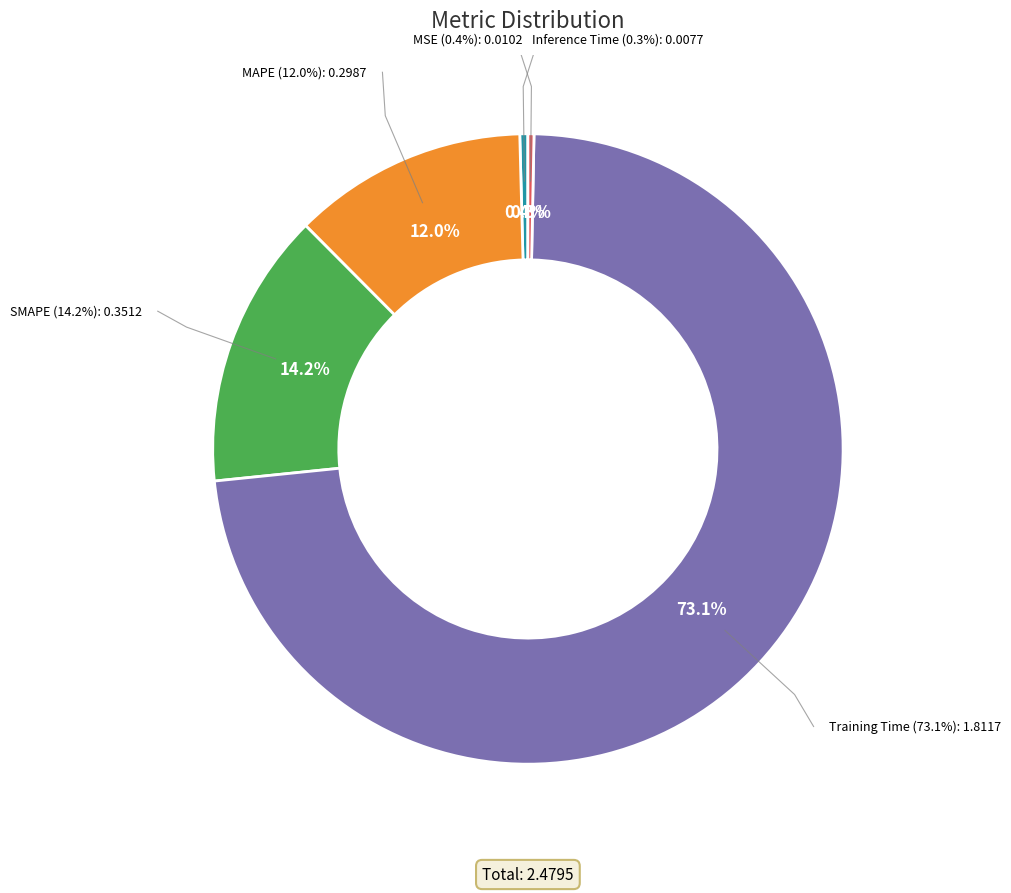

True or false: MSE accounts for 1% of the total.

False